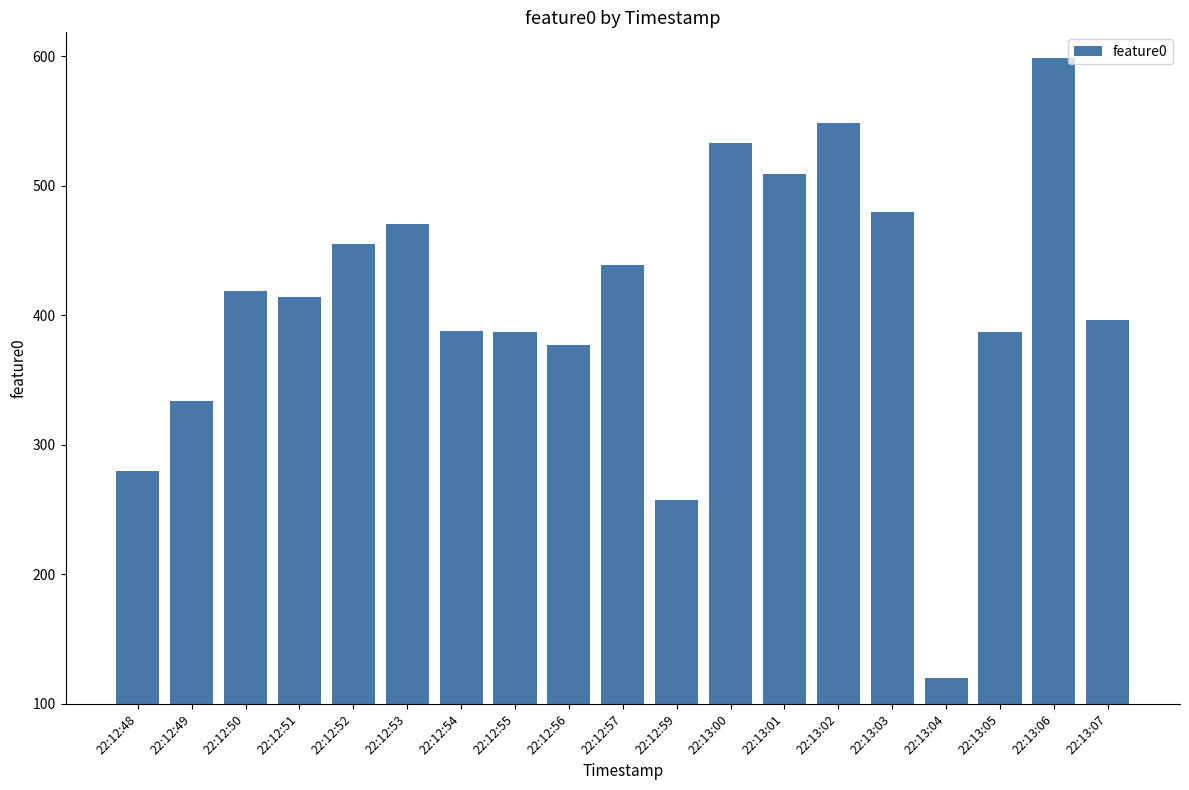

Which has a higher value, 22:13:06 or 22:12:52?

22:13:06